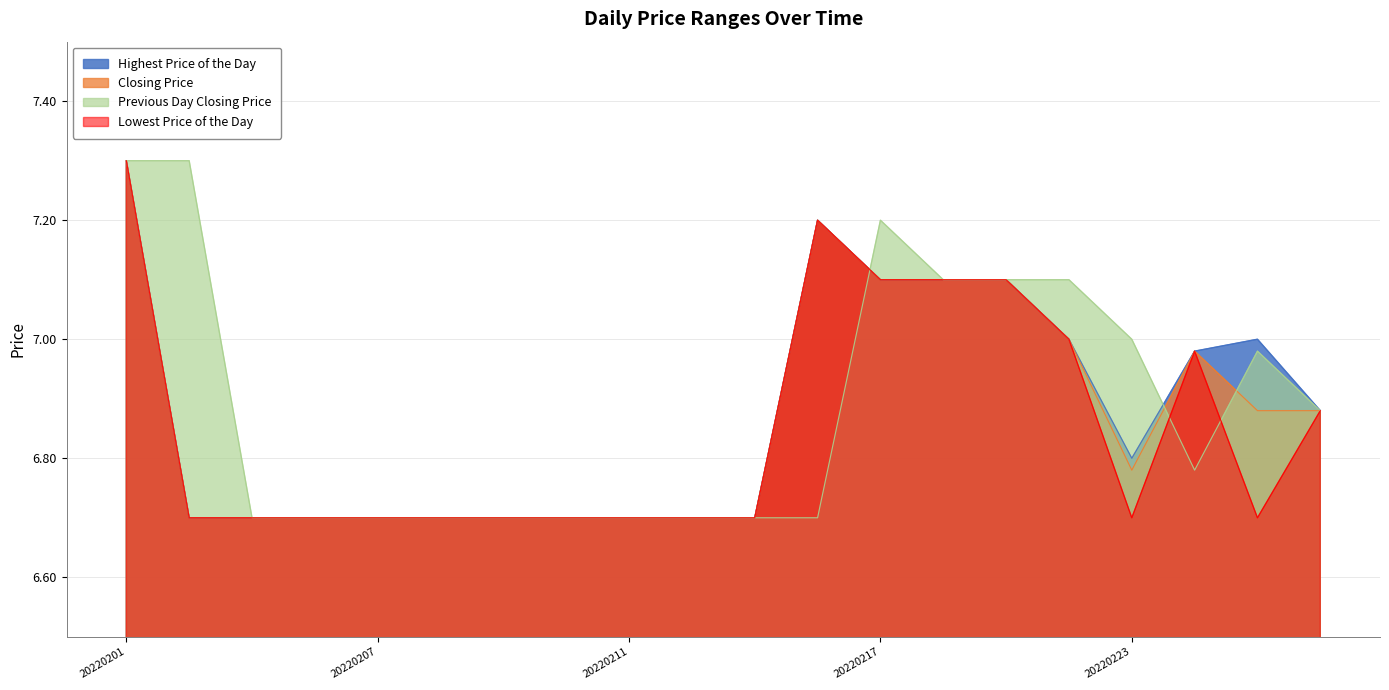

What is the average value of the Closing Price series?

6.9